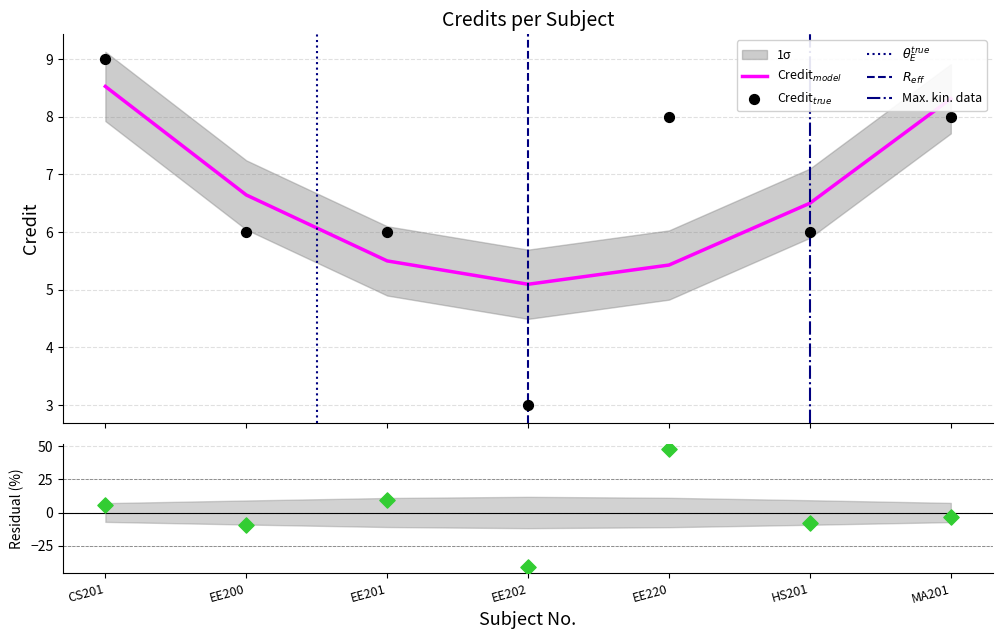

Which has a higher value, HS201 or EE220?

EE220